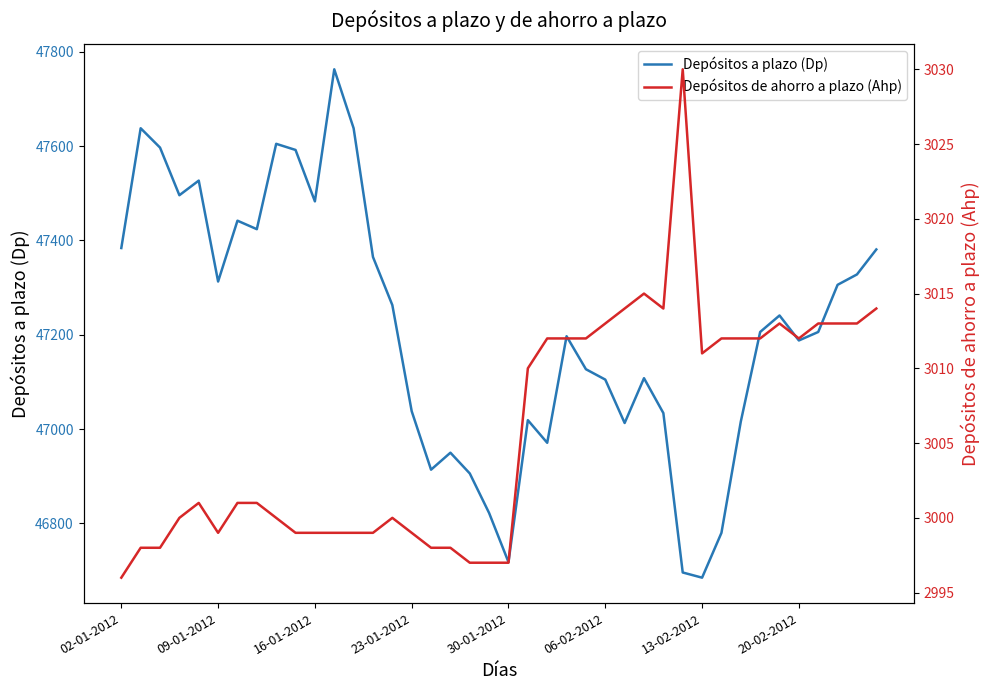

True or false: Depósitos de ahorro a plazo (Ahp) and Depósitos a plazo (Dp) cross at least once.

False